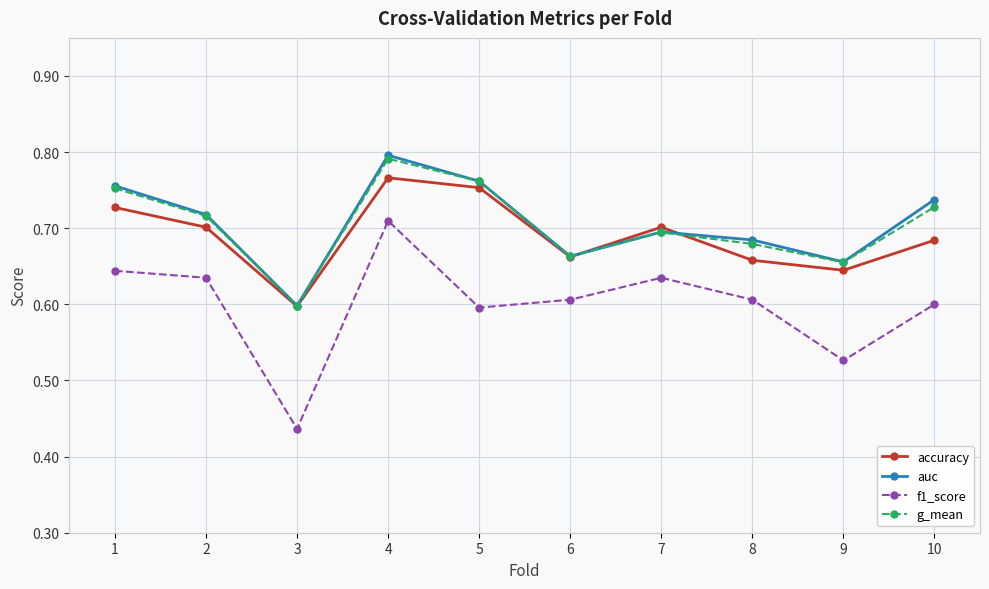

What are all the series names shown in the legend?

accuracy, auc, f1_score, g_mean